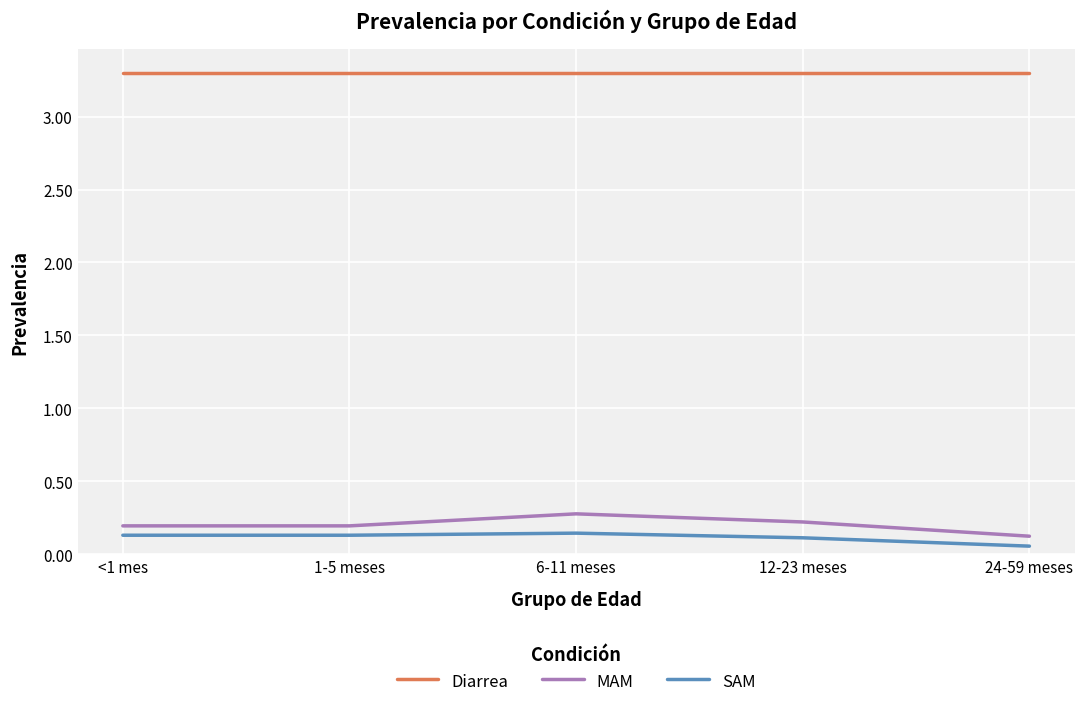

What are all the series names shown in the legend?

Diarrea, MAM, SAM